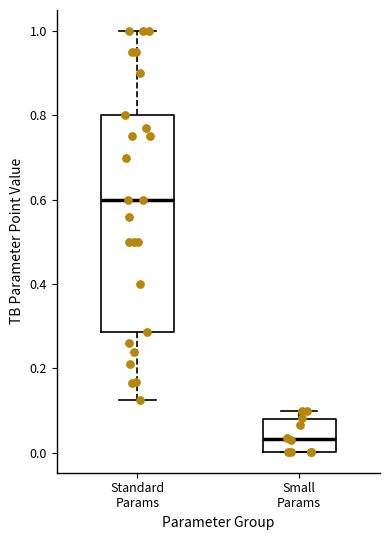

Which box's median line is the highest?

Standard Params